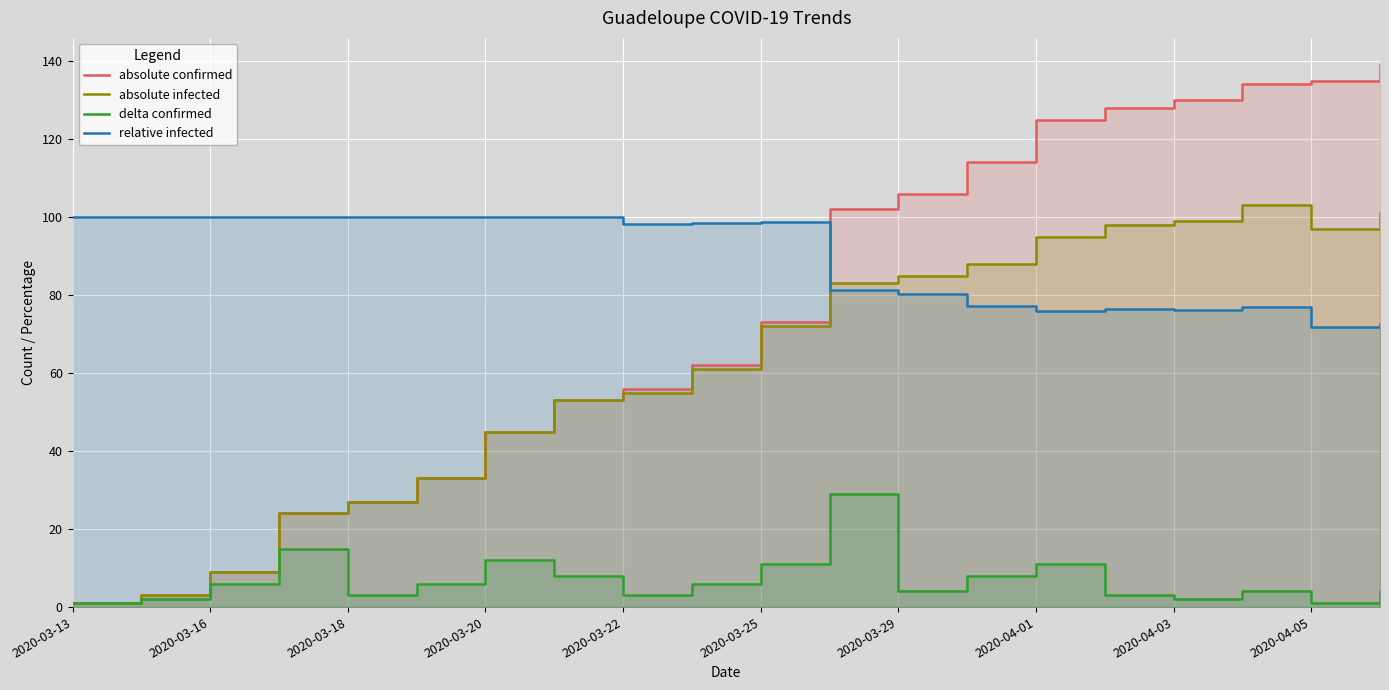

What is the greatest value displayed?

139.0